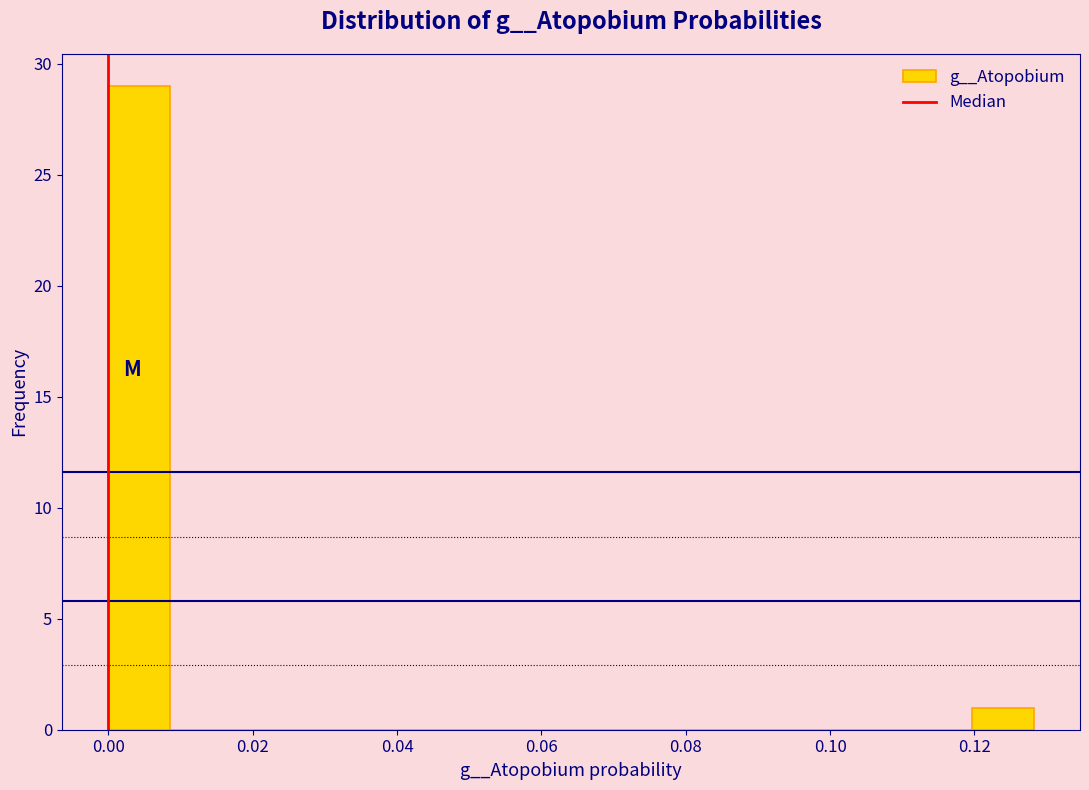

Reading left to right, transcribe this chart: for each bar, give the range it covers on the x-axis and its height. Neither the bar edges nor the heights are printed on the chart, so give them approximately, as read against the axes.

0.000 to 0.008: 29
0.008 to 0.018: 0
0.018 to 0.026: 0
0.026 to 0.034: 0
0.034 to 0.042: 0
0.042 to 0.052: 0
0.052 to 0.060: 0
0.060 to 0.068: 0
0.068 to 0.076: 0
0.076 to 0.086: 0
0.086 to 0.094: 0
0.094 to 0.102: 0
0.102 to 0.112: 0
0.112 to 0.120: 0
0.120 to 0.128: 1